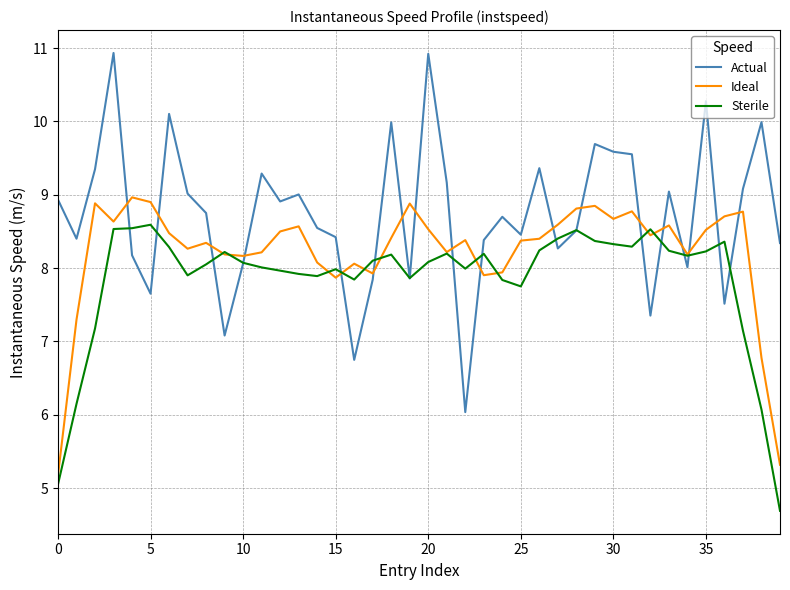

Which series has the widest spread of values?

Actual